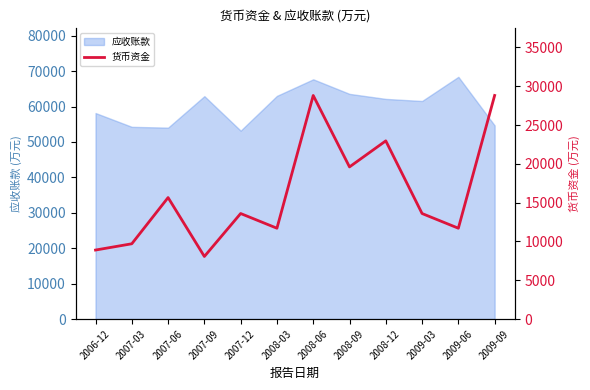

What is the label of the 2nd point from the left?

2007-03